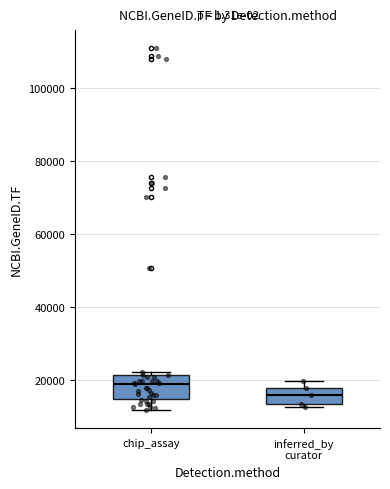

Which box has the lowest median line?

inferred_by curator